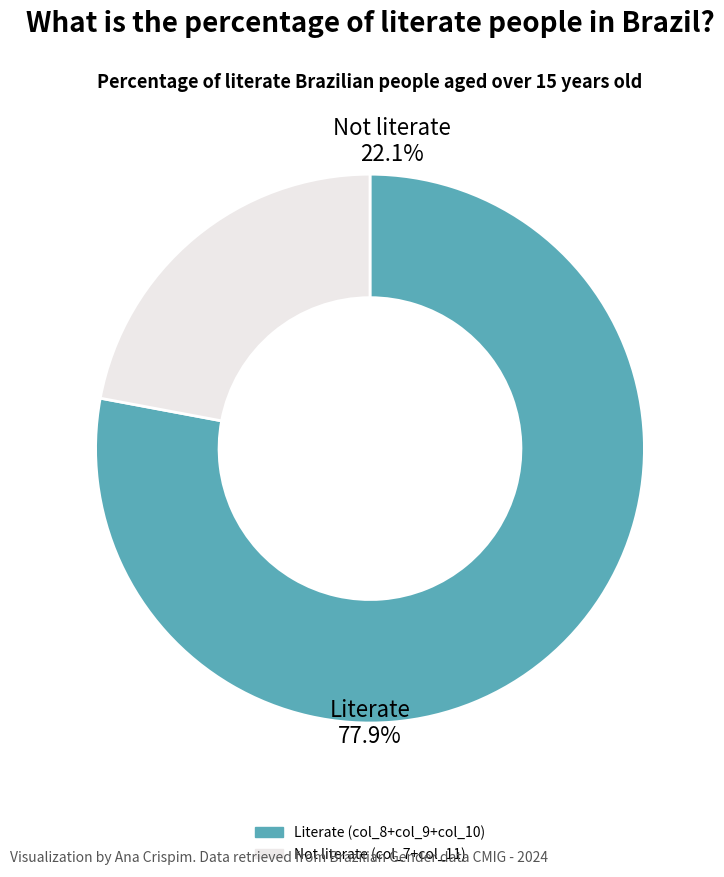

Is col_8 the majority of the pie?

No